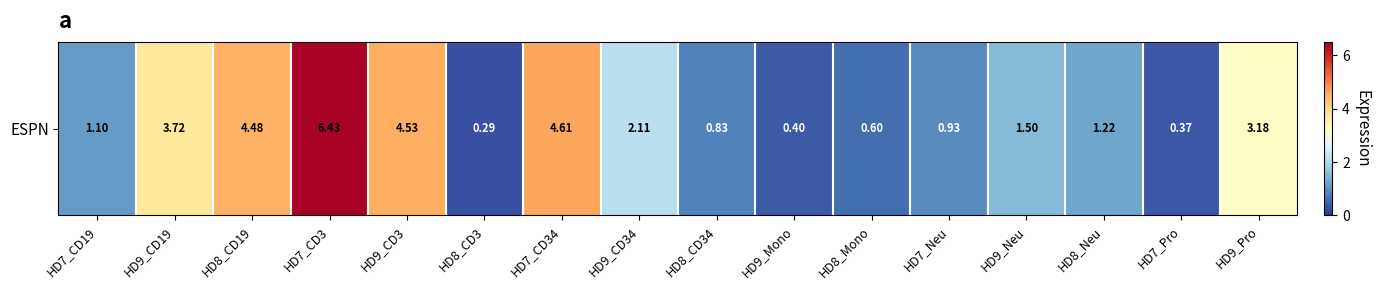

What is the maximum value shown in the chart?

6.4